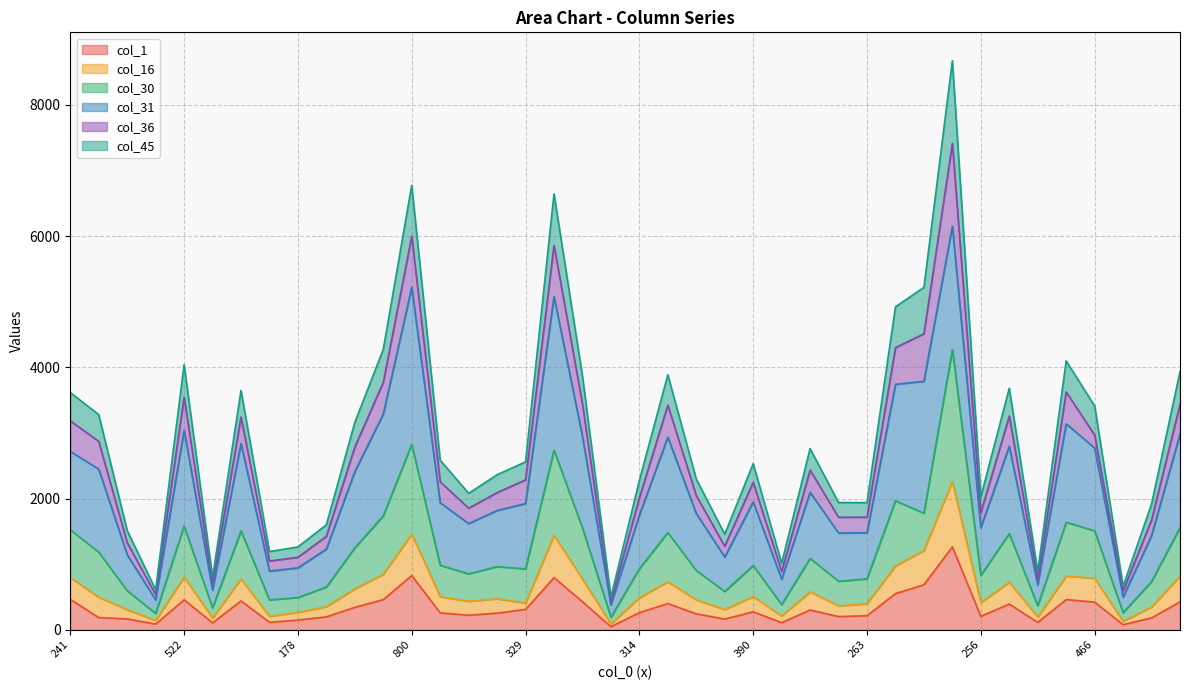

What are all the series names shown in the legend?

col_1, col_16, col_30, col_31, col_36, col_45